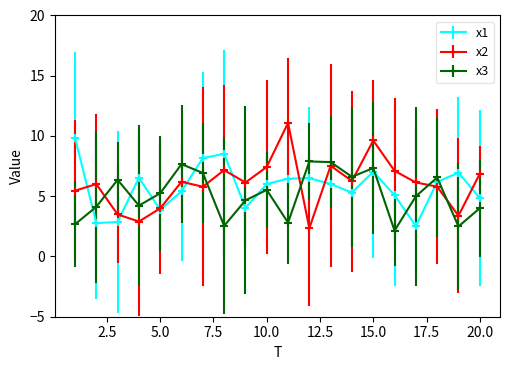

Is this an area chart (filled region under the line)?

No